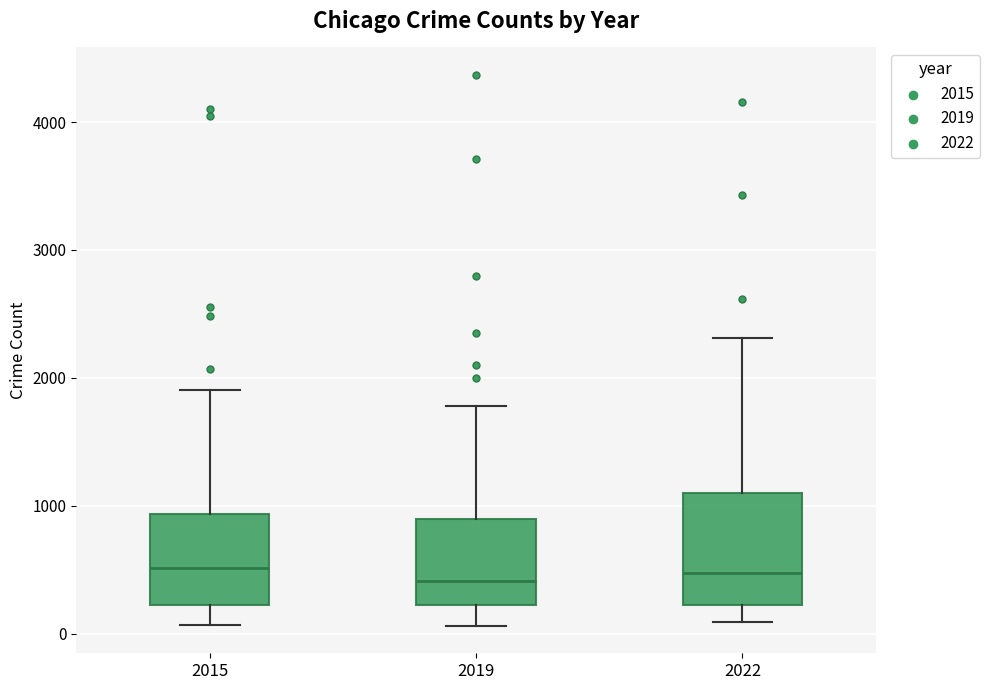

Reading left to right, read every box against the y-axis: the position of its median line, the range the box covers, and the ends of its whiskers. The values are not printed on the chart, so give them approximately, as read against the axis.

2015: median 500, box 200 to 900, whiskers 100 to 1900
2019: median 400, box 200 to 900, whiskers 100 to 1800
2022: median 500, box 200 to 1100, whiskers 100 to 2300